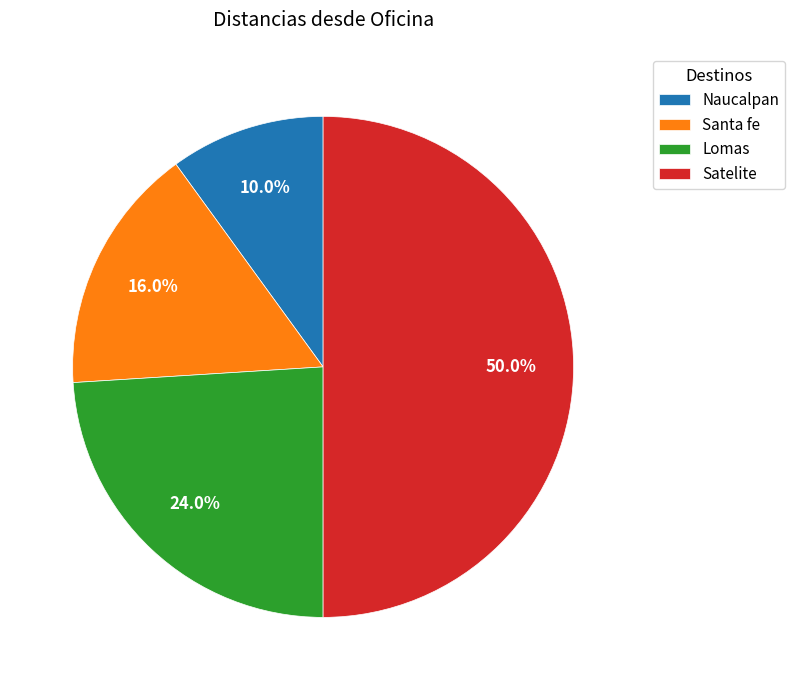

Between Santa fe and Lomas, which is larger?

Lomas